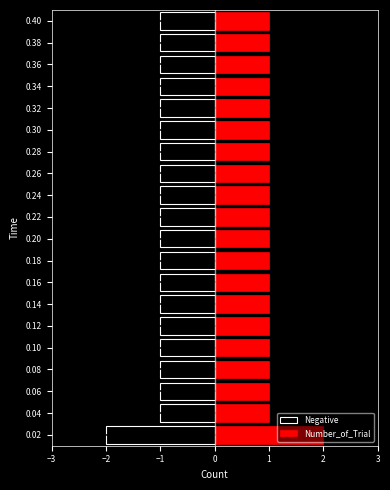

The value of Number_of_Trial at 0.04 is 1. True or false?

True